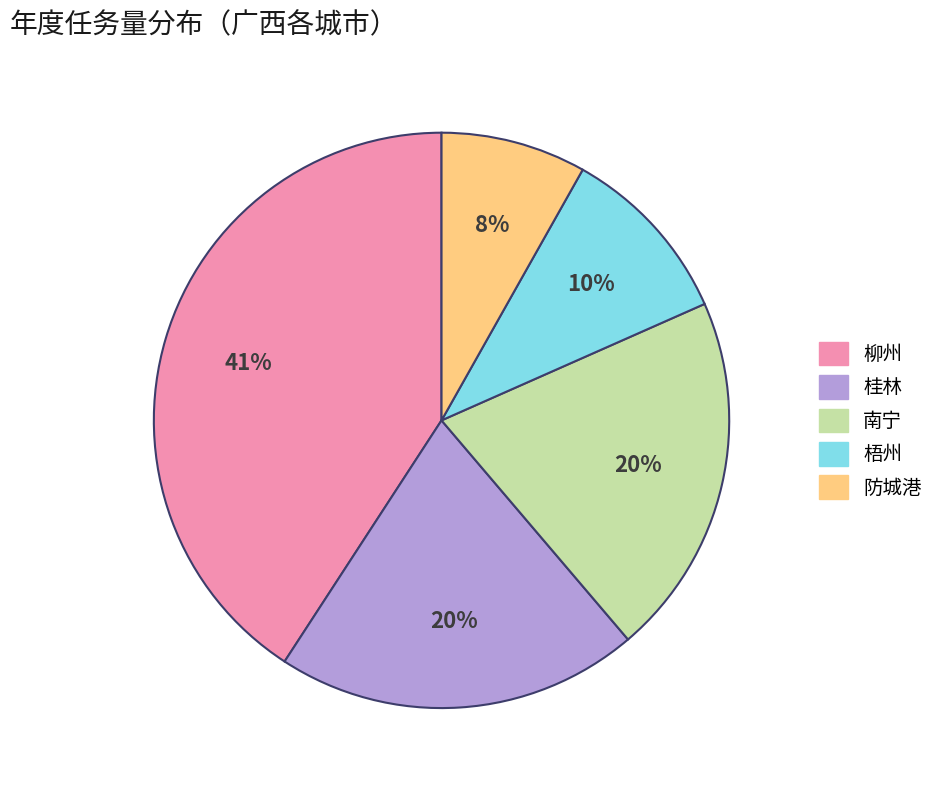

Which category has the smallest portion of the pie?

防城港